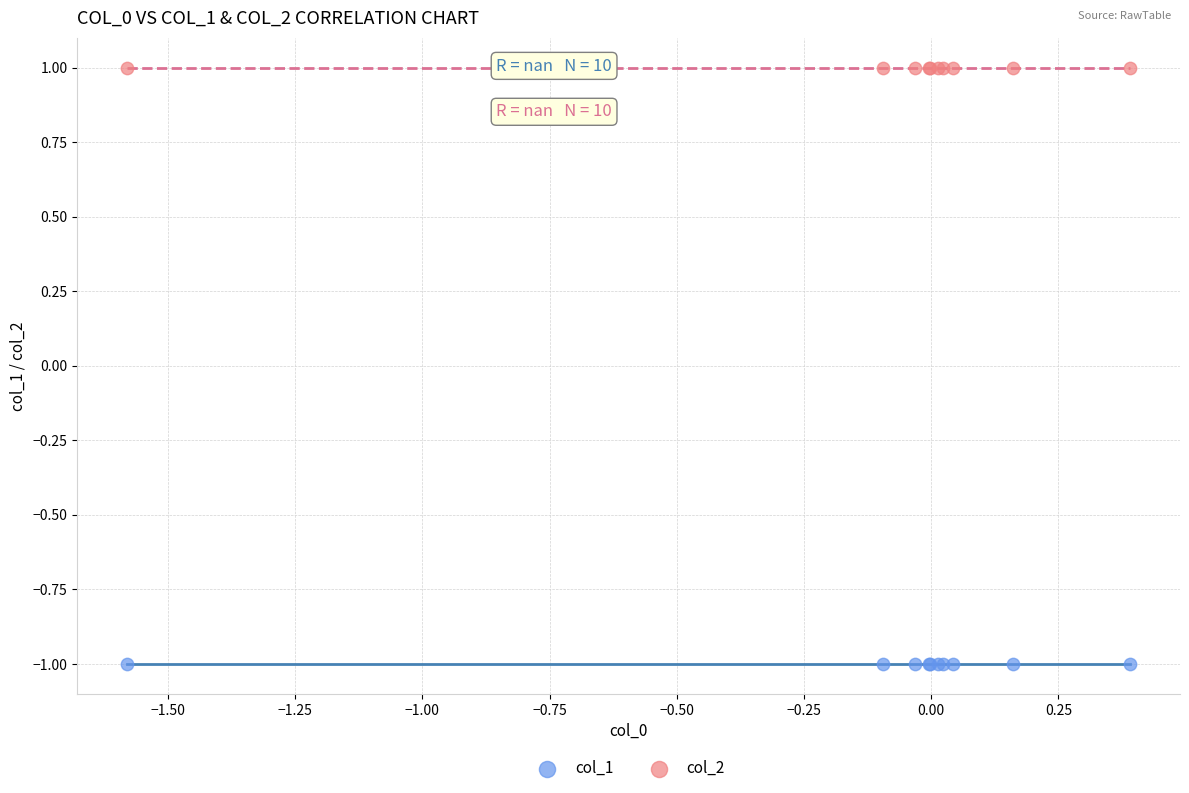

Which series reaches the minimum Y coordinate?

col_1